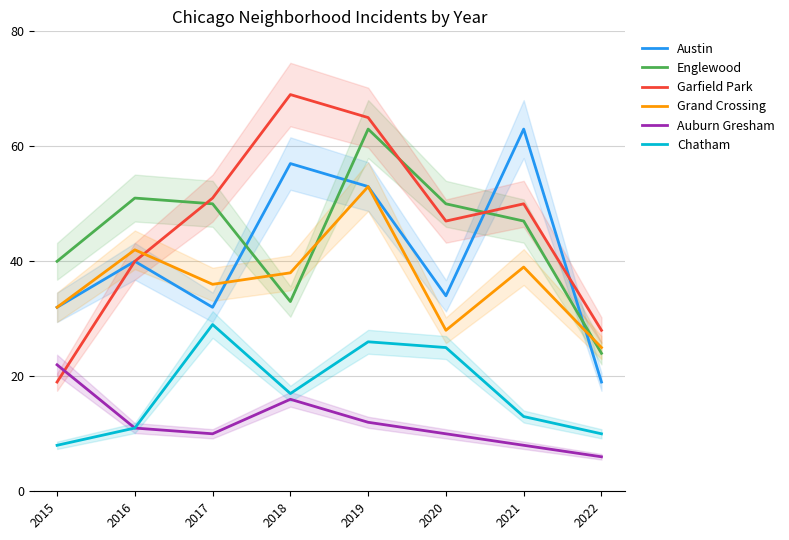

Reading left to right, what are all the values shown in this chart?

Austin: 32	40	32	57	53	34	63	19
Englewood: 40	51	50	33	63	50	47	24
Garfield Park: 19	40	51	69	65	47	50	28
Grand Crossing: 32	42	36	38	53	28	39	25
Auburn Gresham: 22	11	10	16	12	10	8	6
Chatham: 8	11	29	17	26	25	13	10